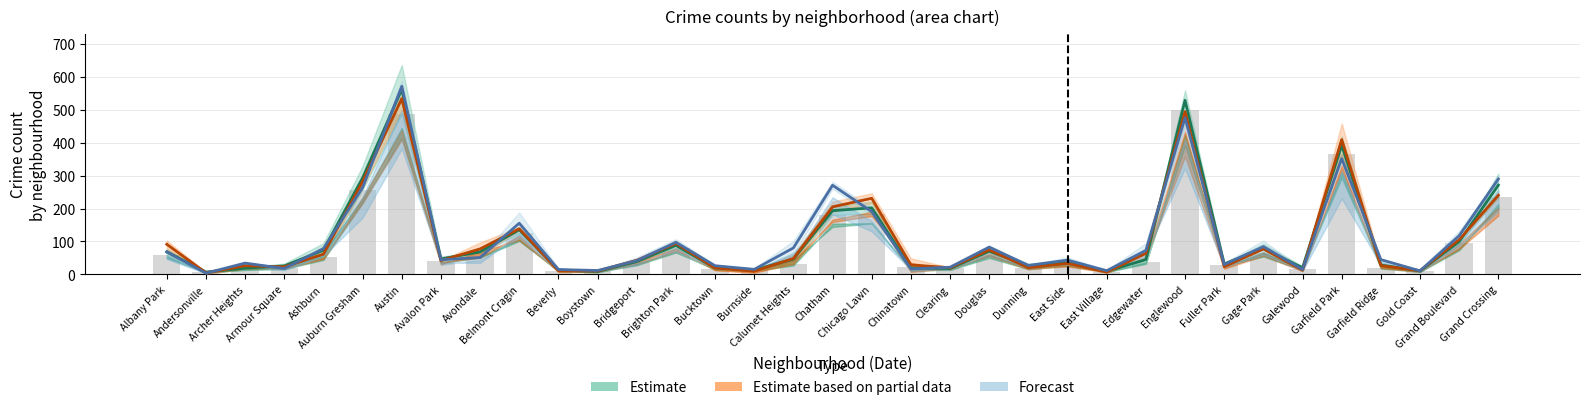

What is the spread (max minus min) of values at Englewood?

53.0